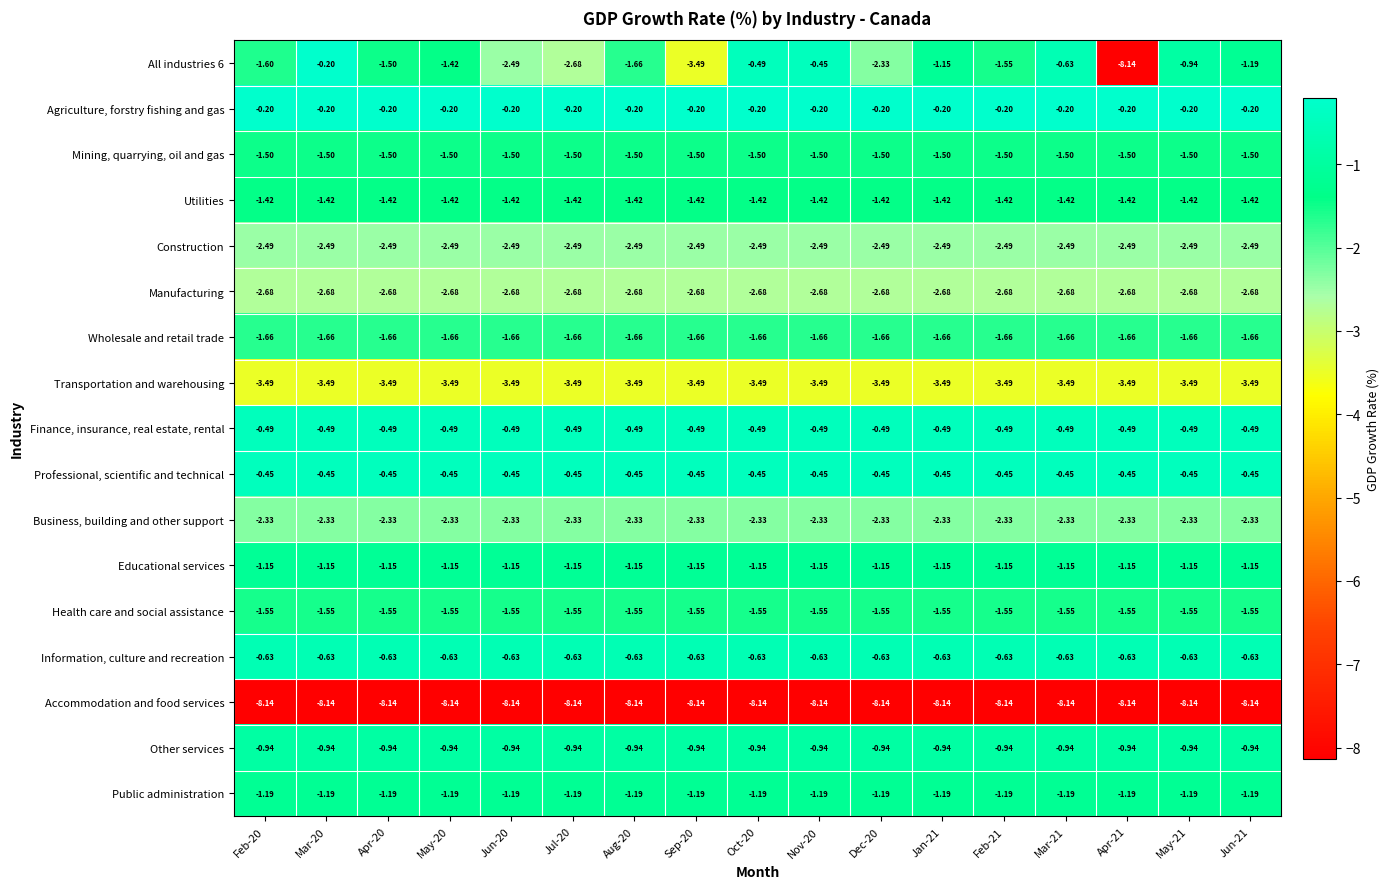

Is the value of Mining, quarrying, oil and gas at Sep-20 greater than the value of Utilities at Feb-20?

No